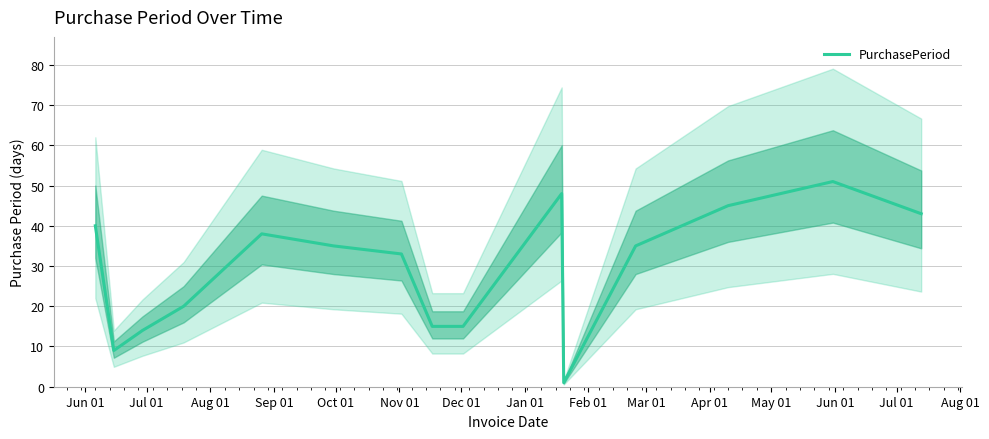

How many lines are shown in the chart?

1